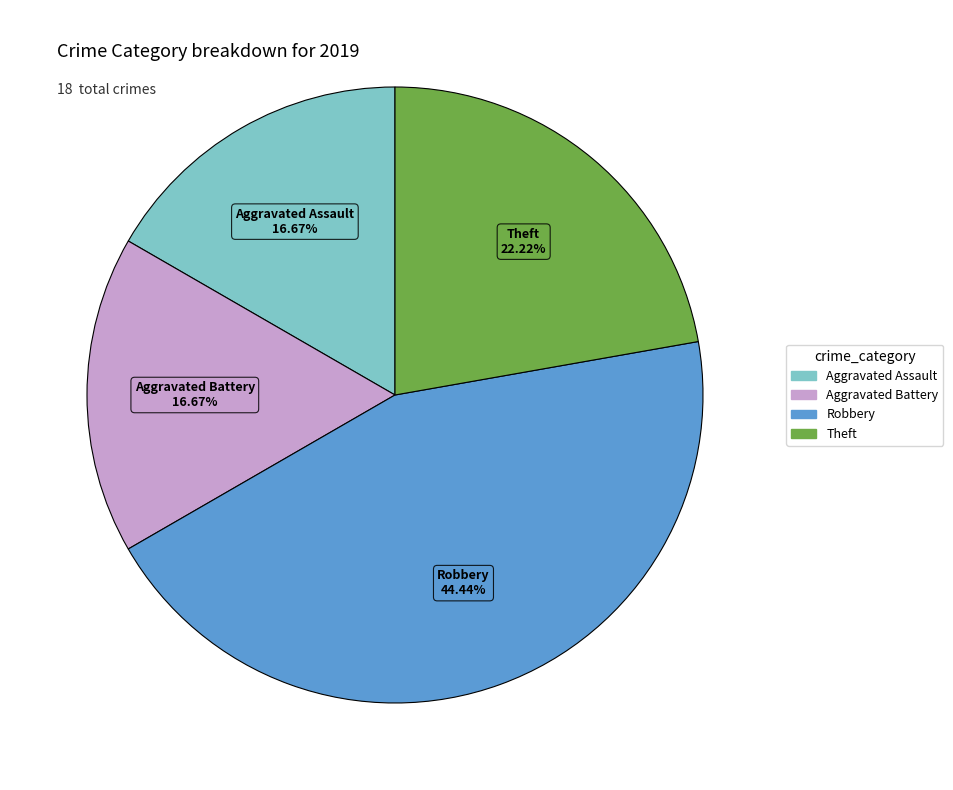

Is it true that Robbery is 44% of the pie?

True